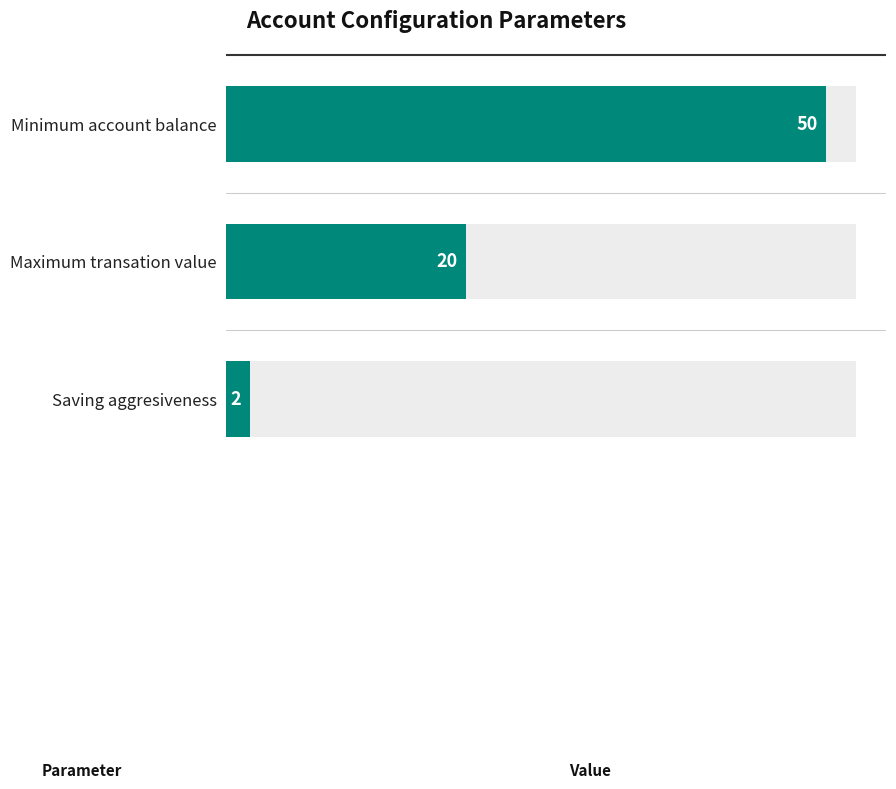

What is the sum of all values?

72